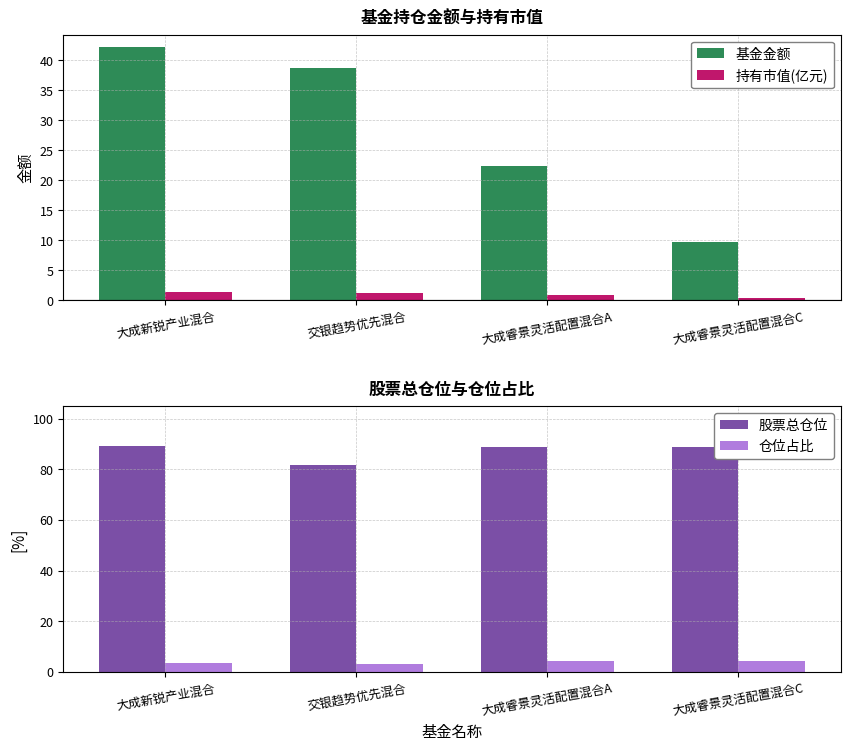

Between 交银趋势优先混合 and 大成睿景灵活配置混合C, which series saw the biggest shift?

基金金额